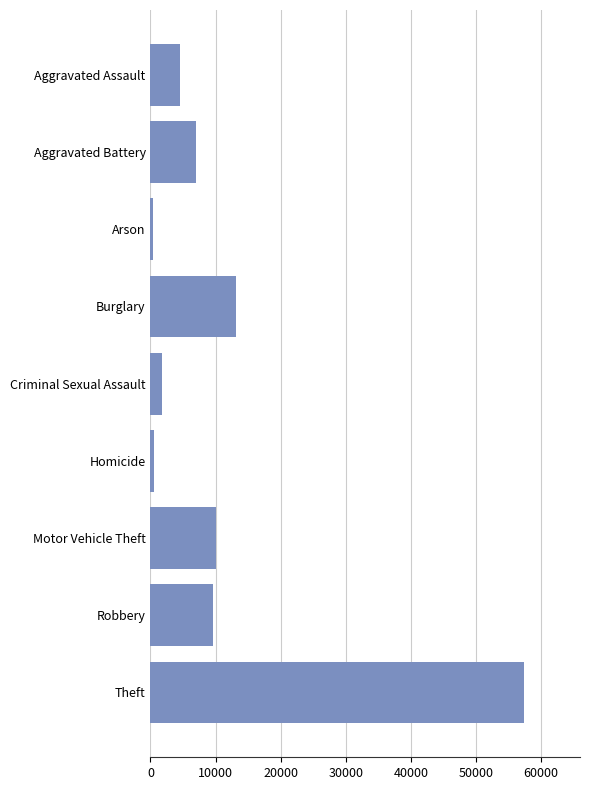

Does the chart contain any negative values?

No